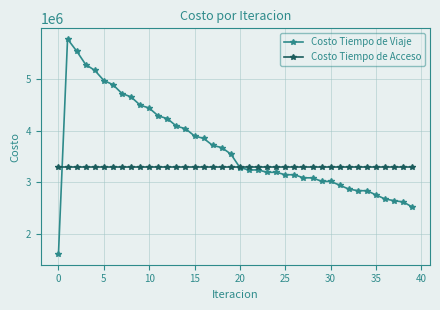

What is the value of the Costo Tiempo de Viaje point at the 34th from the left?

2836885.8